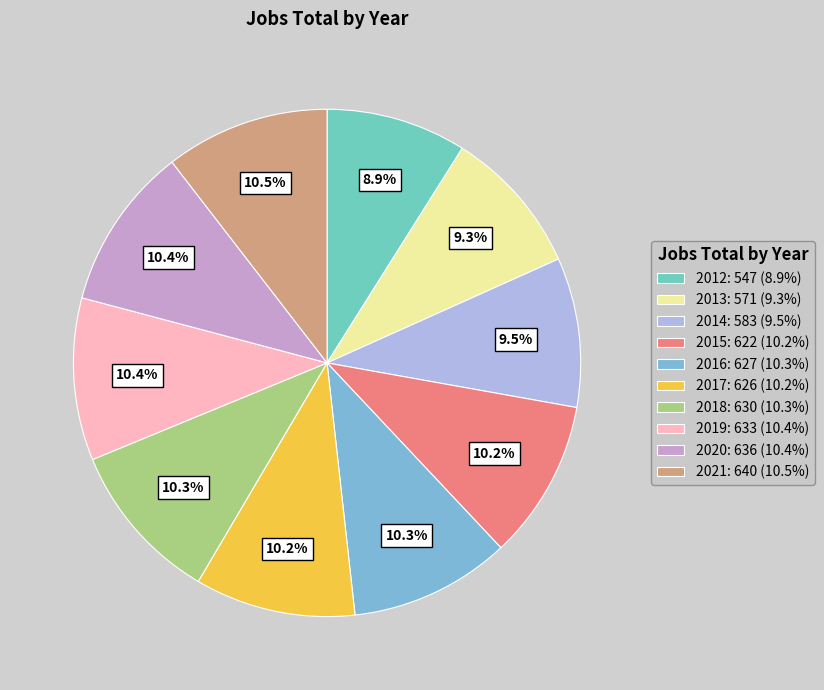

Does 2016 represent more than half of the total?

No